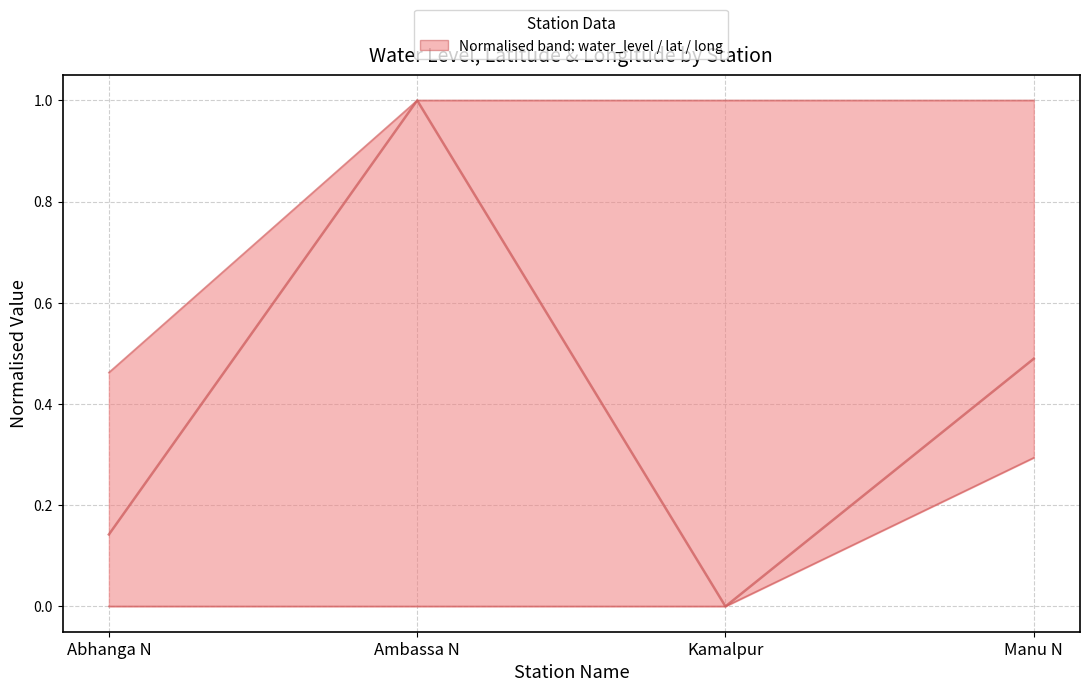

Reading left to right, extract all data points from this chart.

water_level (in m) [median]: Abhanga N=0.1	Ambassa N=1.0	Kamalpur=0.0	Manu N=0.5
lat [upper]: Abhanga N=0.5	Ambassa N=1.0	Kamalpur=1.0	Manu N=1.0
long [lower]: Abhanga N=0.0	Ambassa N=0.0	Kamalpur=0.0	Manu N=0.3